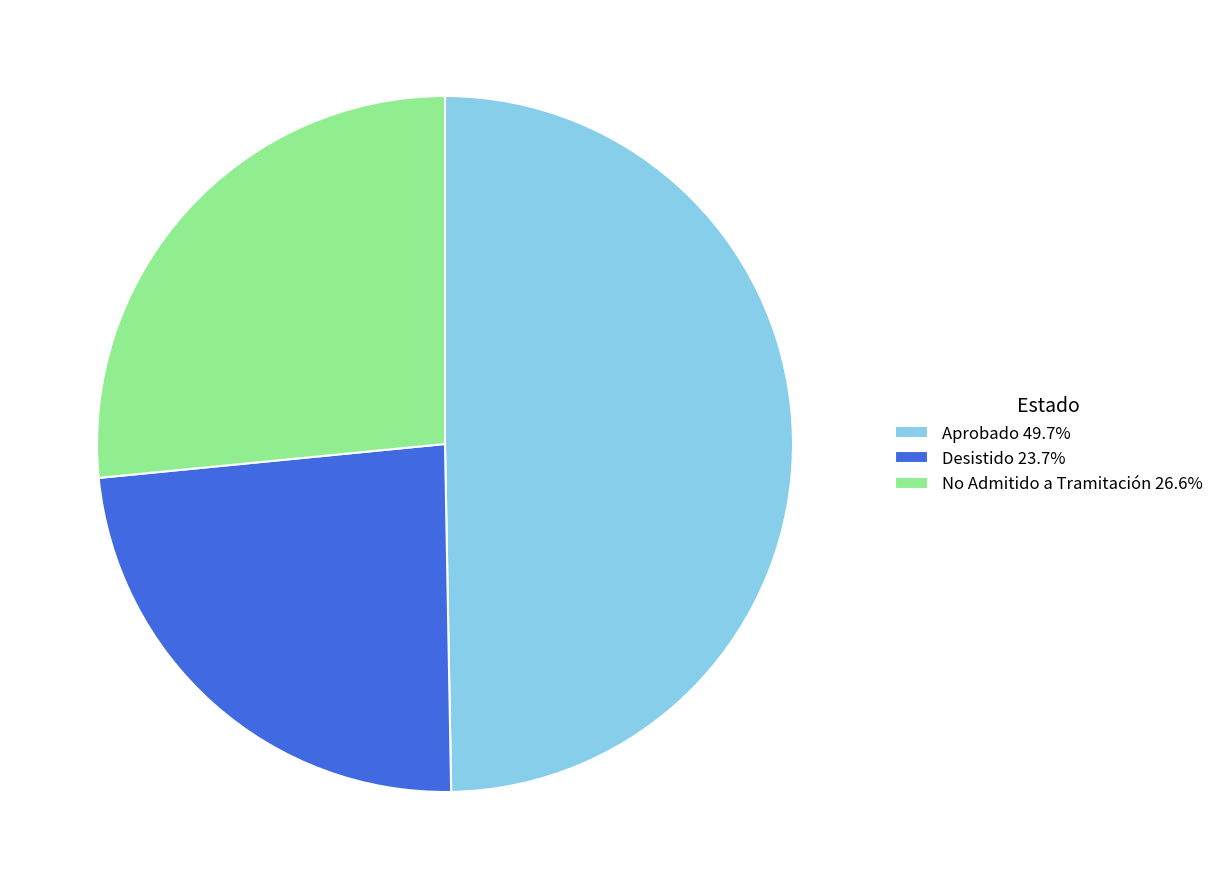

Is there any slice that represents more than half of the pie?

No